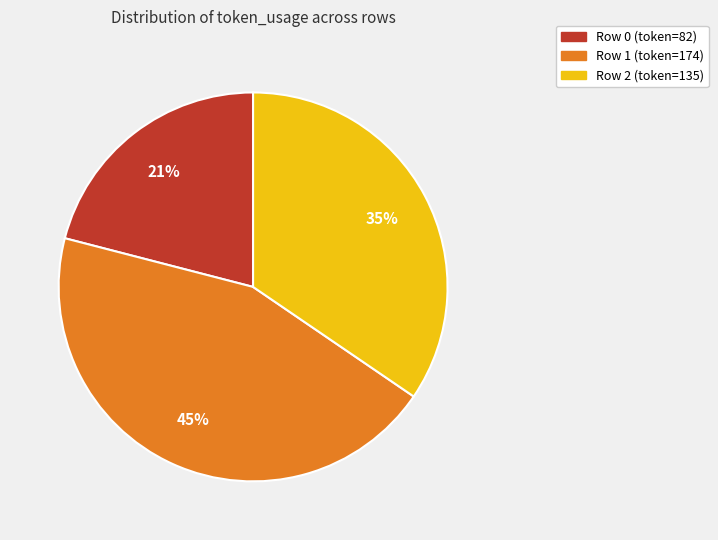

To the nearest percent, what is the average slice percentage?

33%